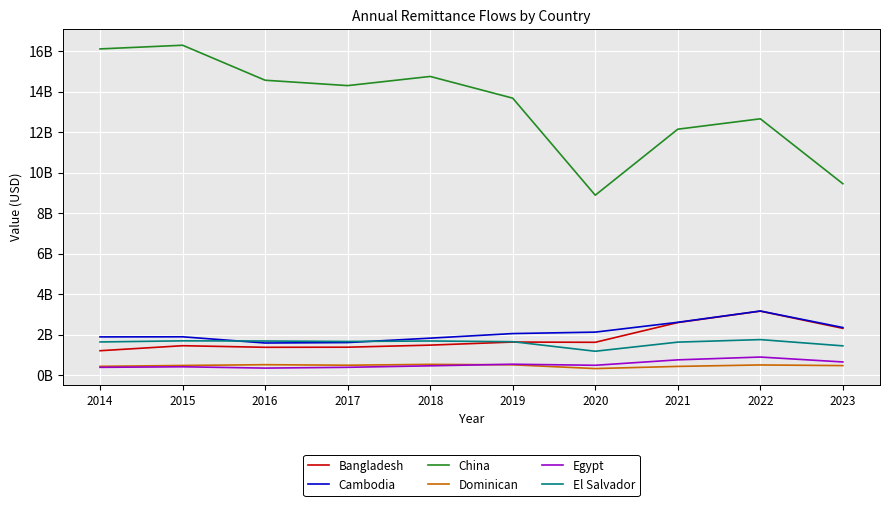

Is this an area chart (filled region under the line)?

No